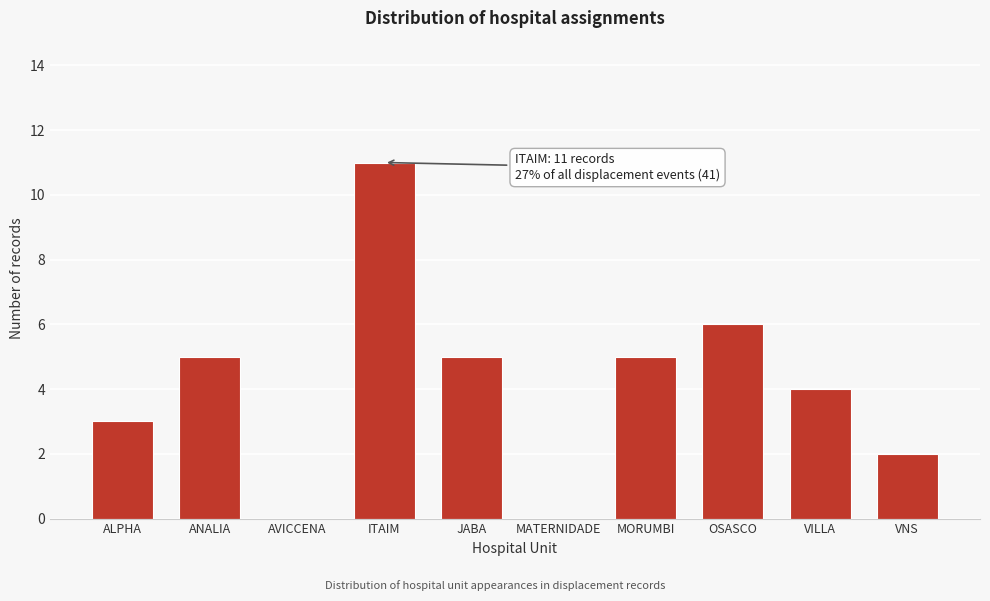

Reading left to right, what are all the values shown in this chart?

ALPHA=3	ANALIA=5	AVICCENA=0	ITAIM=11	JABA=5	MATERNIDADE=0	MORUMBI=5	OSASCO=6	VILLA=4	VNS=2